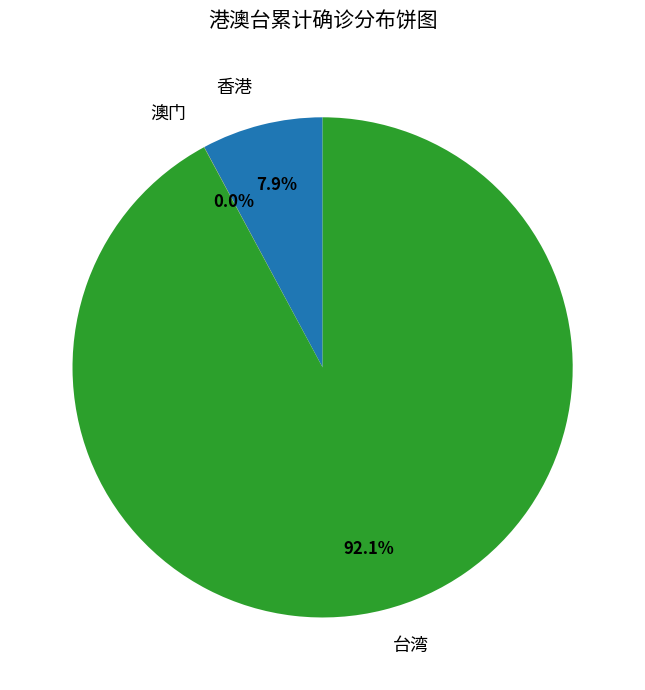

Do 香港 and 台湾 together represent more than half of the pie?

Yes